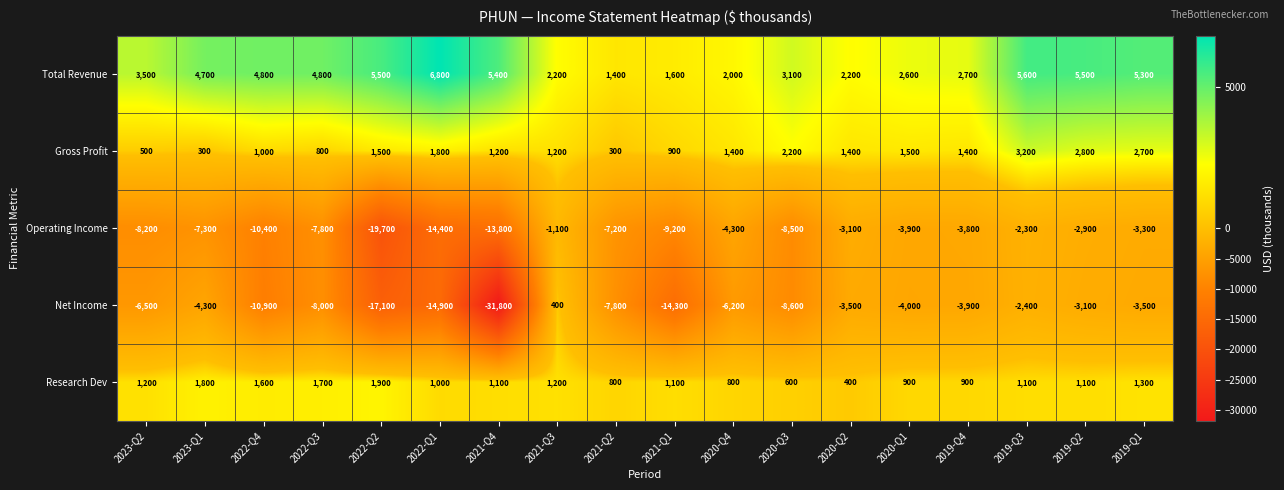

Count the number of data series in this chart.

5